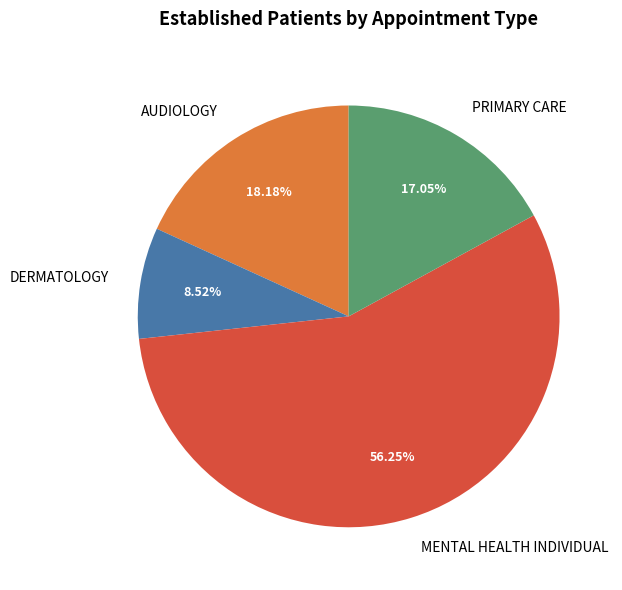

Between DERMATOLOGY and AUDIOLOGY, which is larger?

AUDIOLOGY